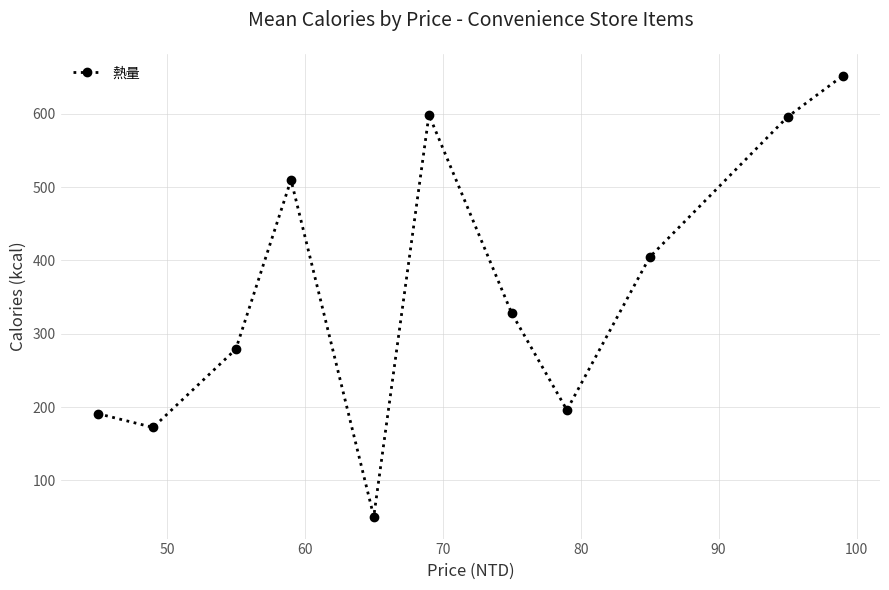

What is the value of the 9th point from the left?

404.5